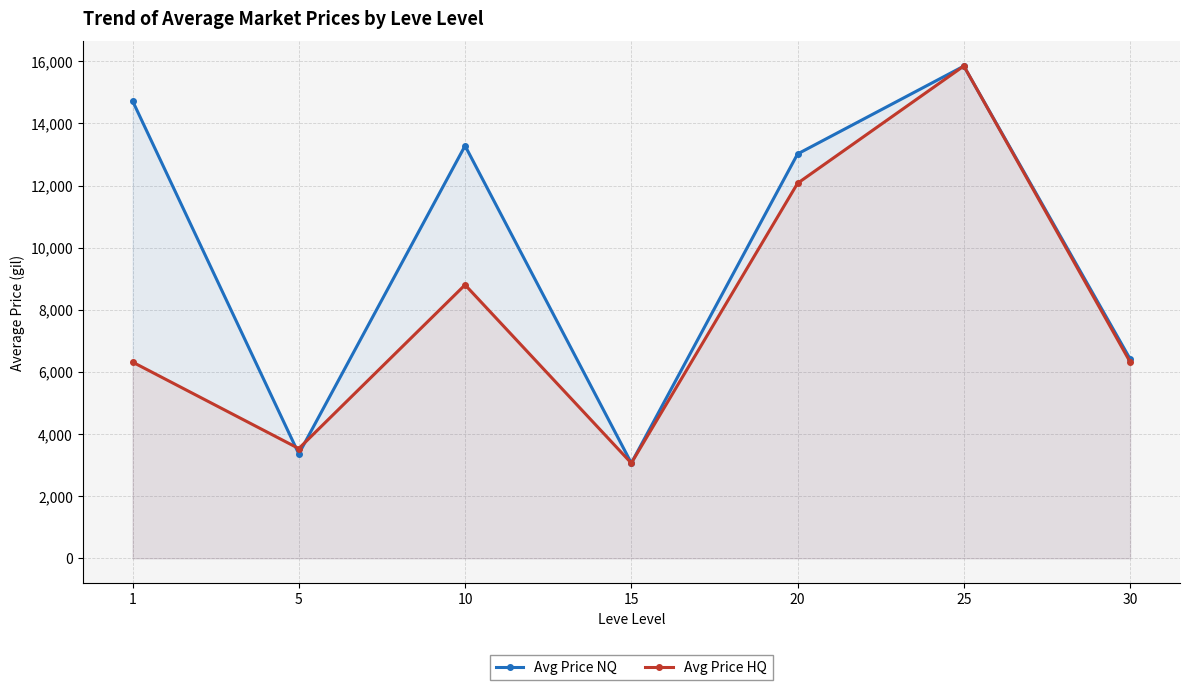

What is the total value across all series at 25?

31695.2